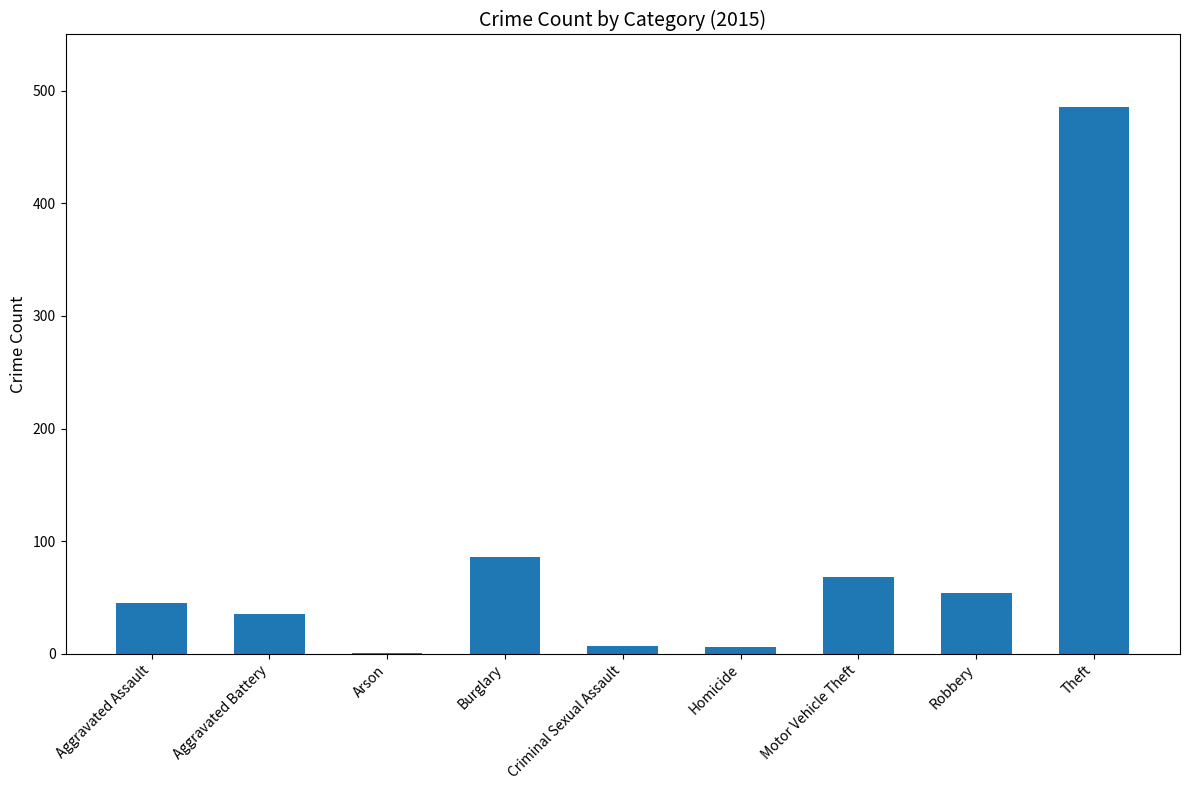

What is the change in value from Aggravated Battery to Burglary?

+51